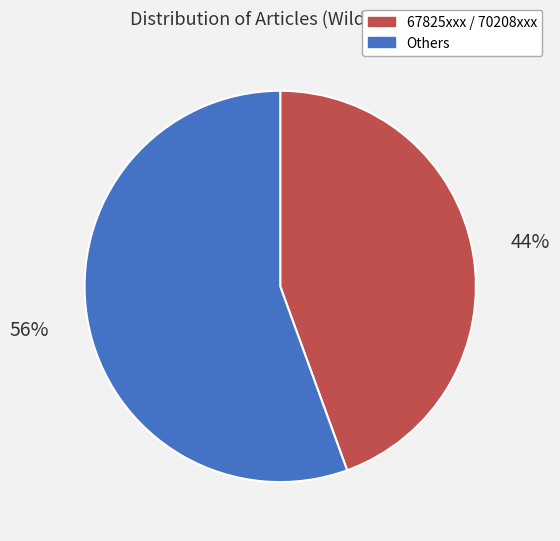

Is there any slice that represents more than half of the pie?

Yes